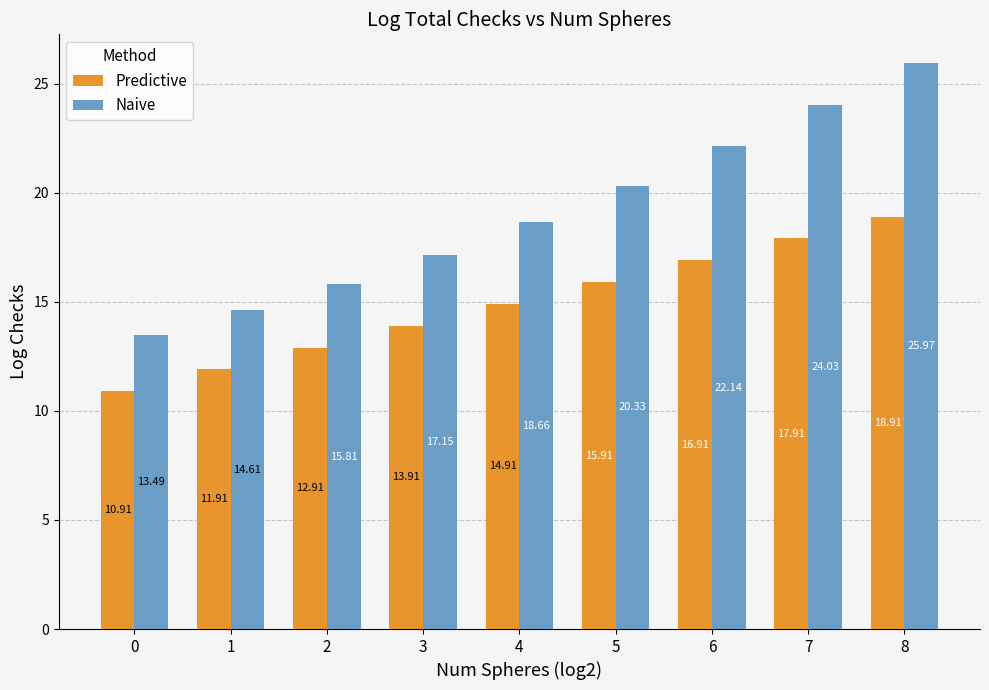

Rank the series by their average value, from lowest to highest.

Predictive, Naive